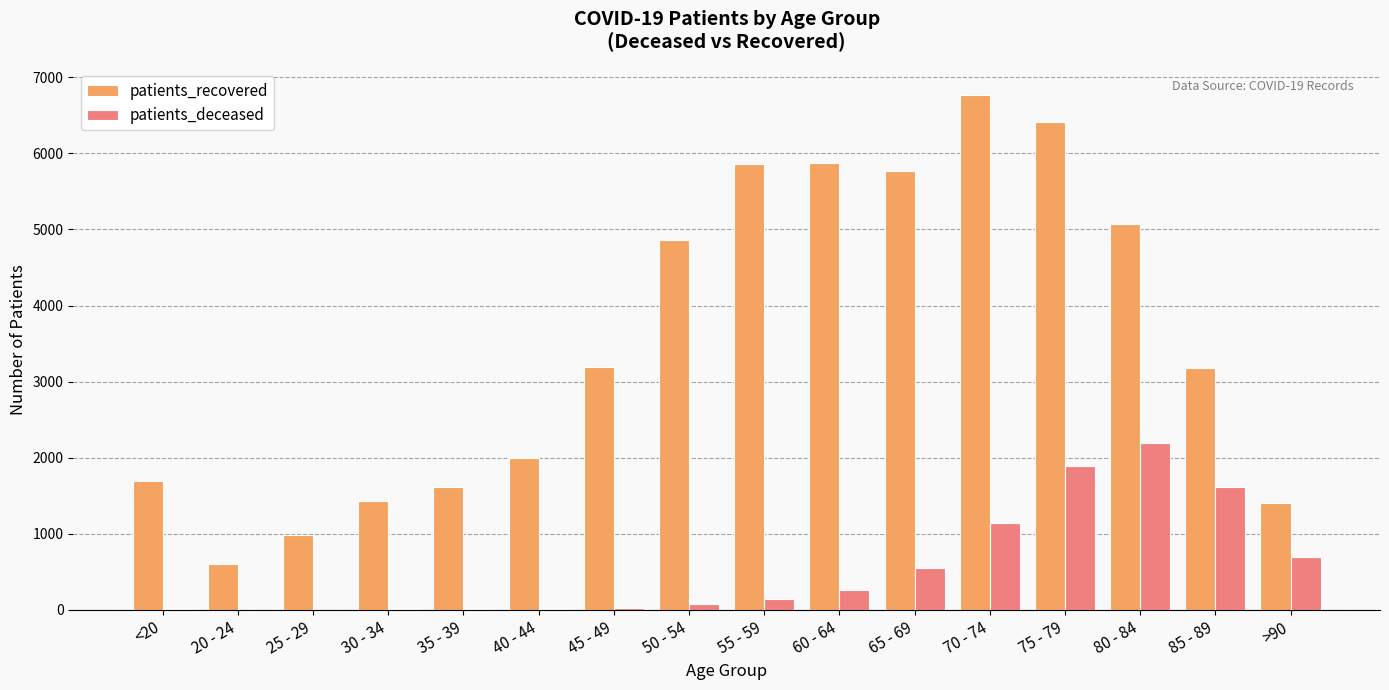

Where is patients_deceased nearest to the value 1096?

70 - 74